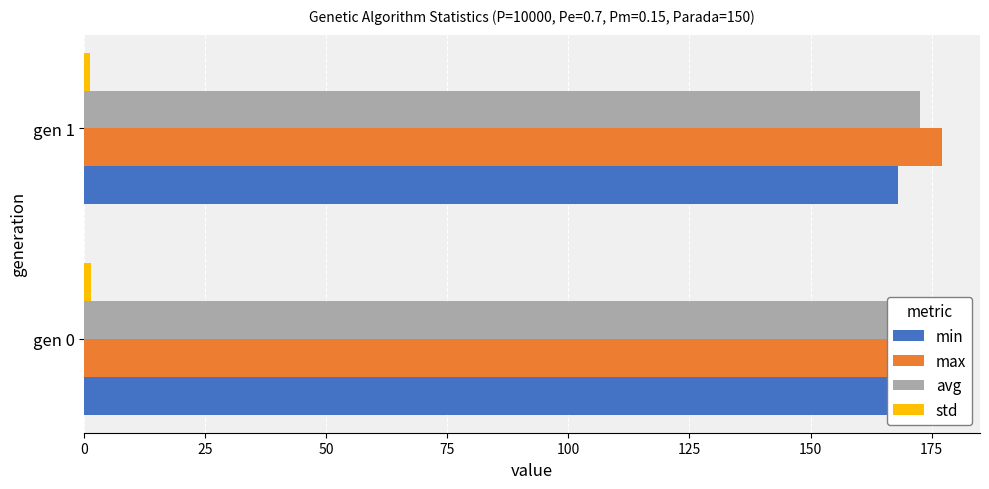

What is the sum of the min values at gen 1 and gen 0?

336.4